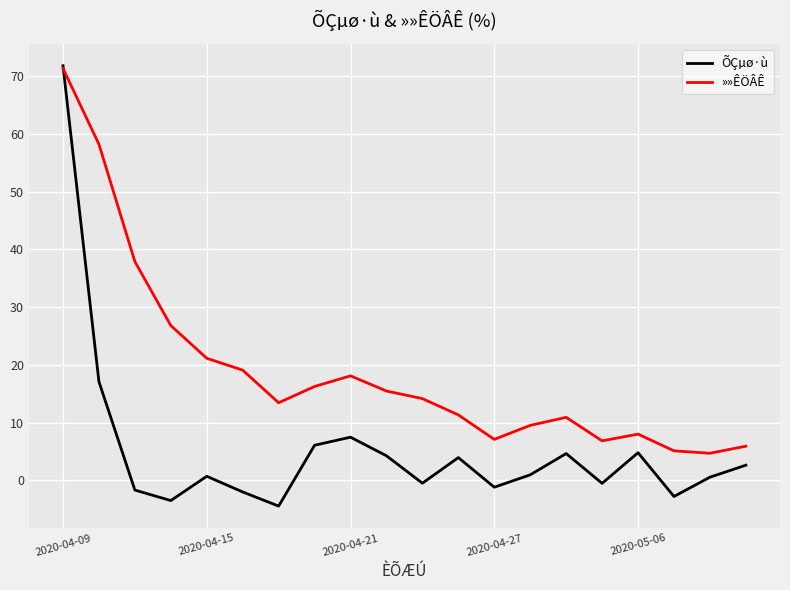

Rank the series by their average value, from lowest to highest.

ÕÇµø·ù, »»ÊÖÂÊ